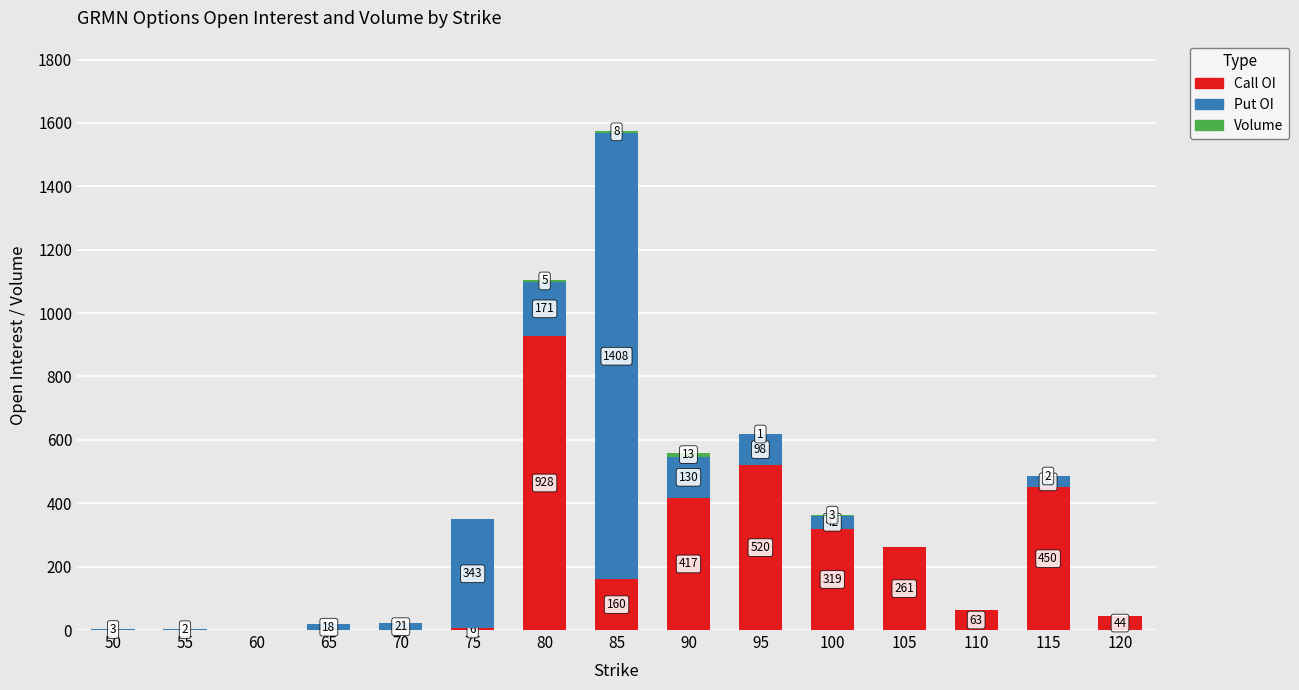

The Call OI series shows 0 at 55. True or false?

True